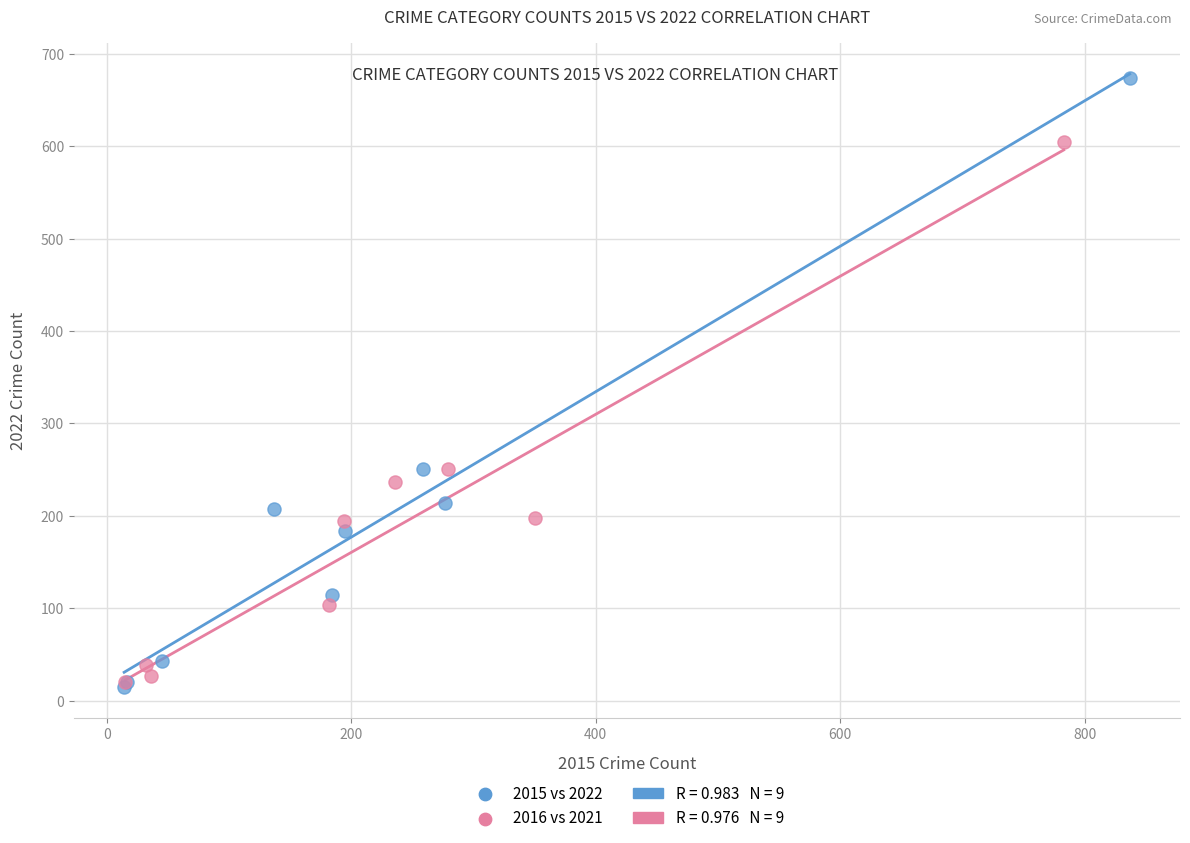

Which series has the largest Y range (max minus min)?

2015 vs 2022